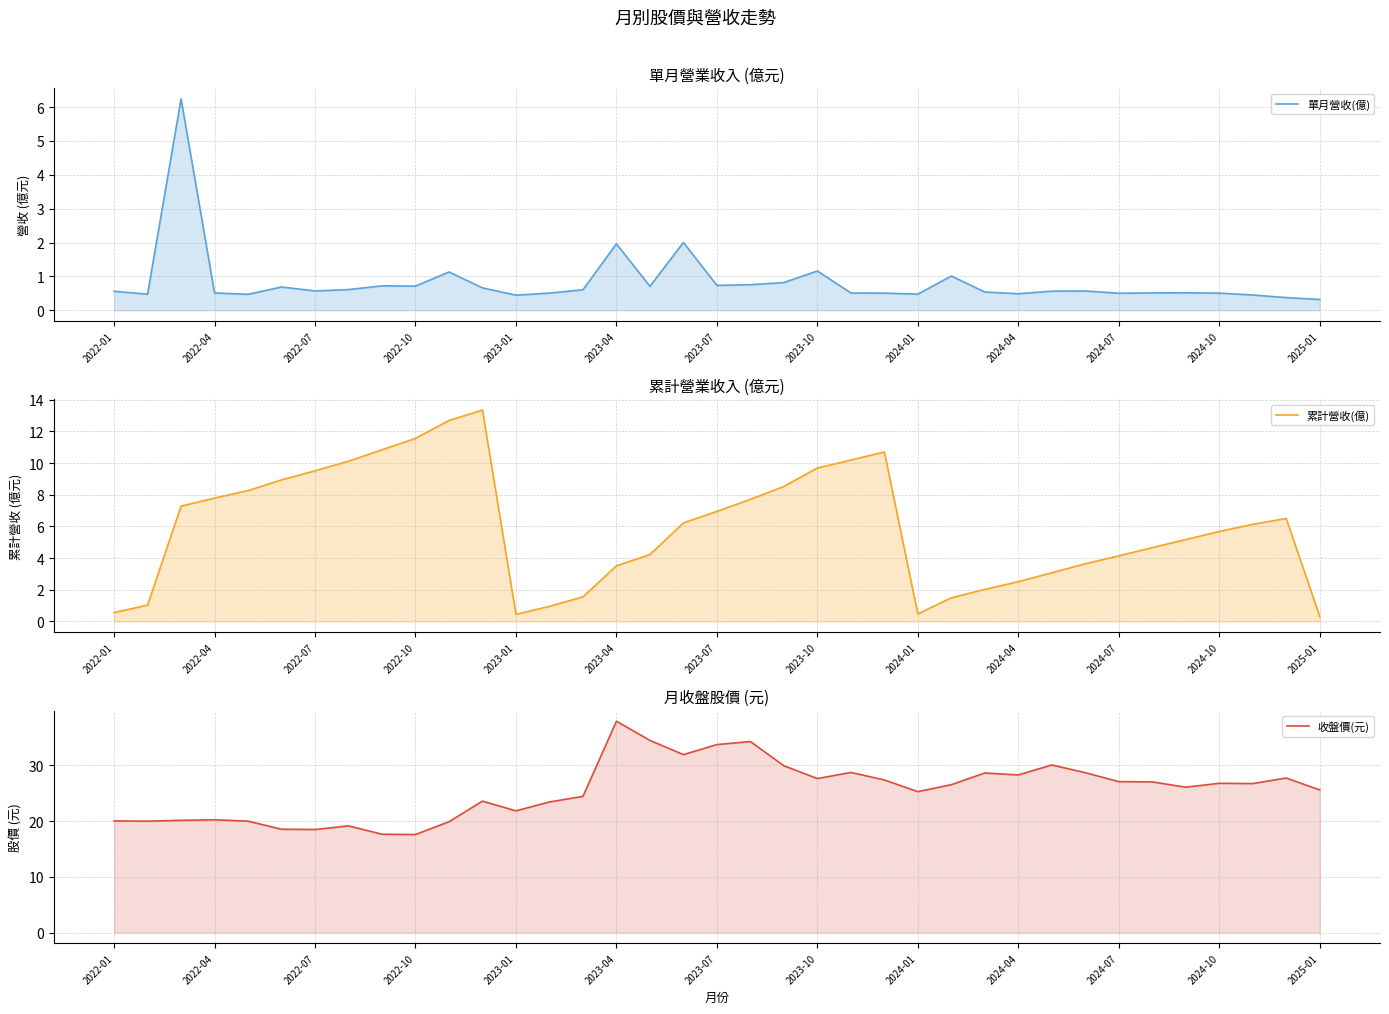

List the series in order of their overall mean, lowest first.

單月營收(億), 累計營收(億), 收盤價(元)